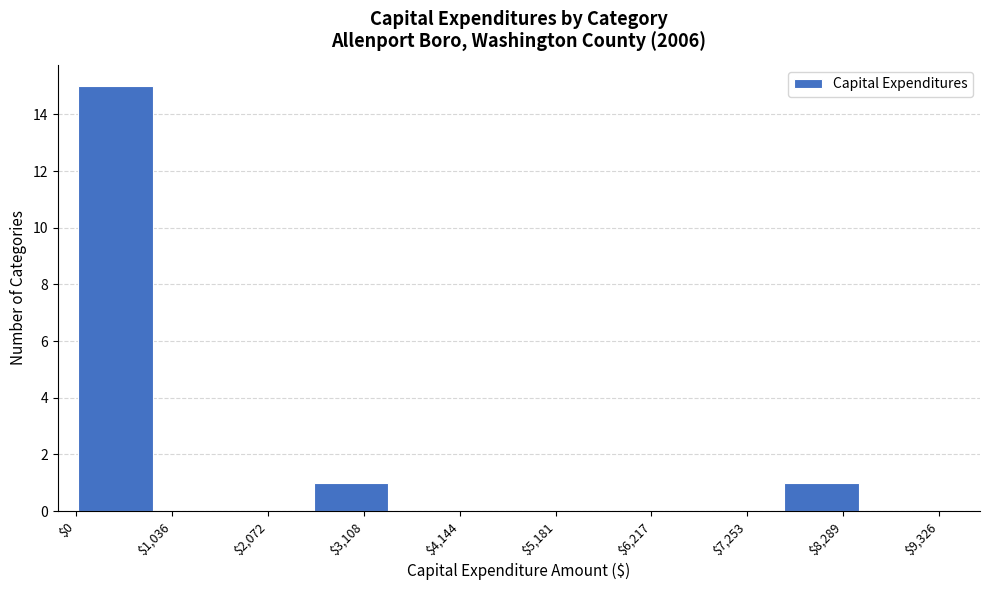

Reading left to right, transcribe this chart: for each bar, give the range it covers on the x-axis and its height. Neither the bar edges nor the heights are printed on the chart, so give them approximately, as read against the axes.

0 to 800: 15
800 to 1600: 0
1600 to 2600: 0
2600 to 3400: 1
3400 to 4200: 0
4200 to 5000: 0
5000 to 6000: 0
6000 to 6800: 0
6800 to 7600: 0
7600 to 8400: 1
8400 to 9400: 0